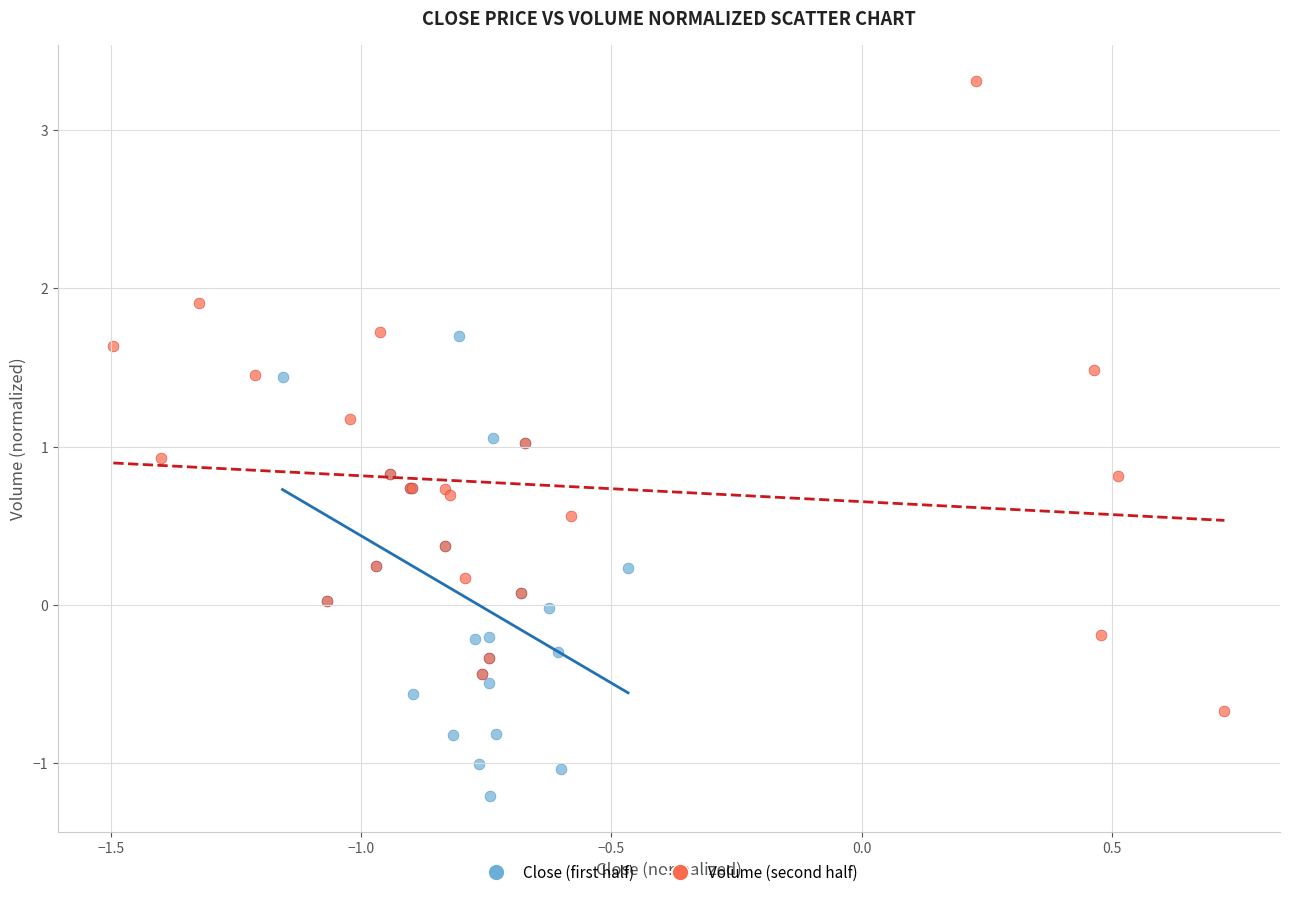

Which series reaches the maximum Y coordinate?

Volume (second half)